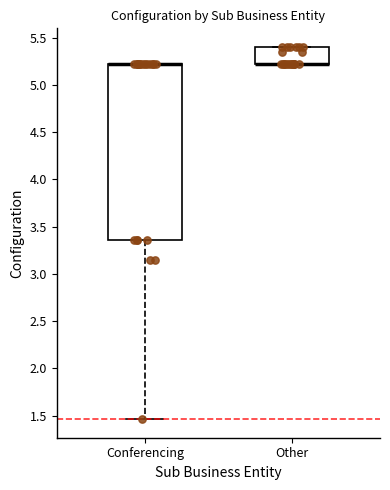

Where is the upper edge of the box for Other on the y-axis? The values are not printed on the chart, so give them approximately, as read against the axis.

5.40